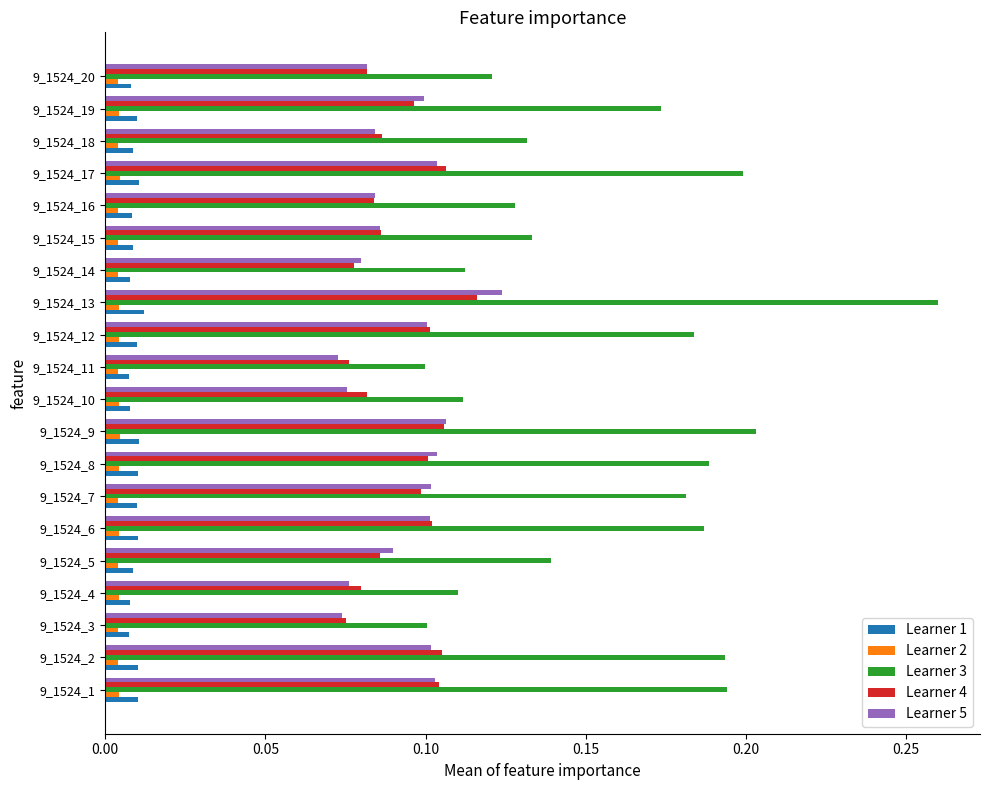

What are all the series names shown in the legend?

Learner 1, Learner 2, Learner 3, Learner 4, Learner 5